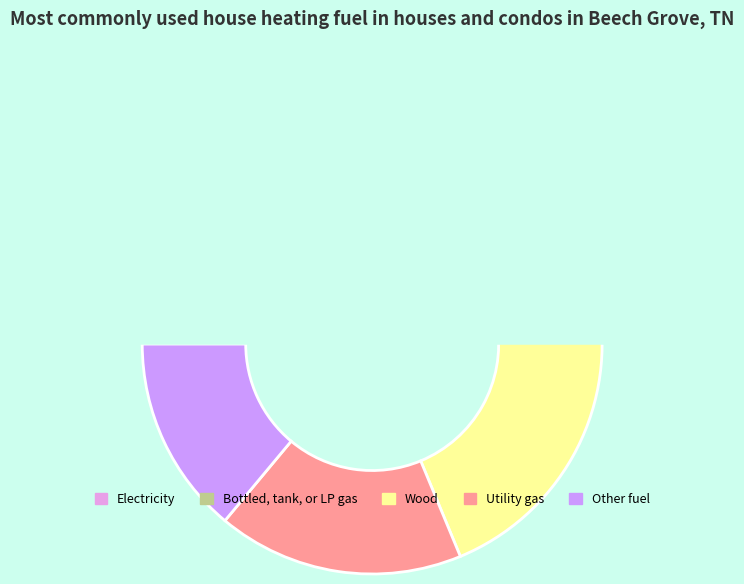

Is there a majority slice in this chart?

No